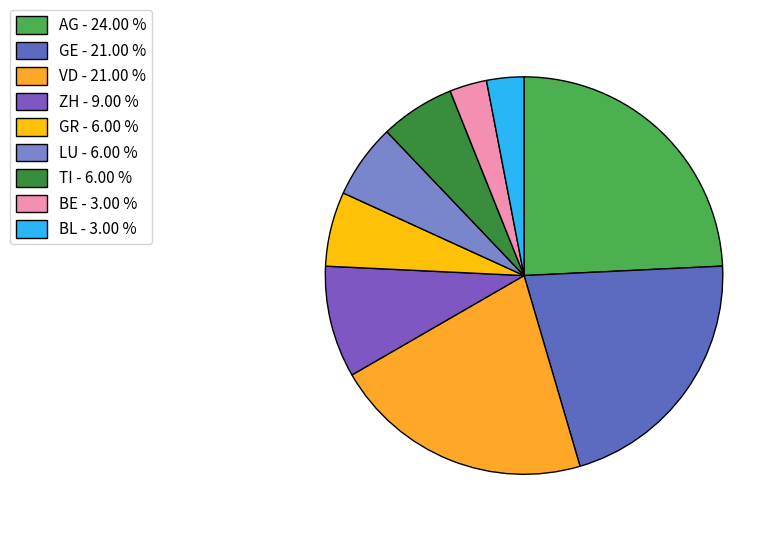

Does AG represent more than half of the total?

No